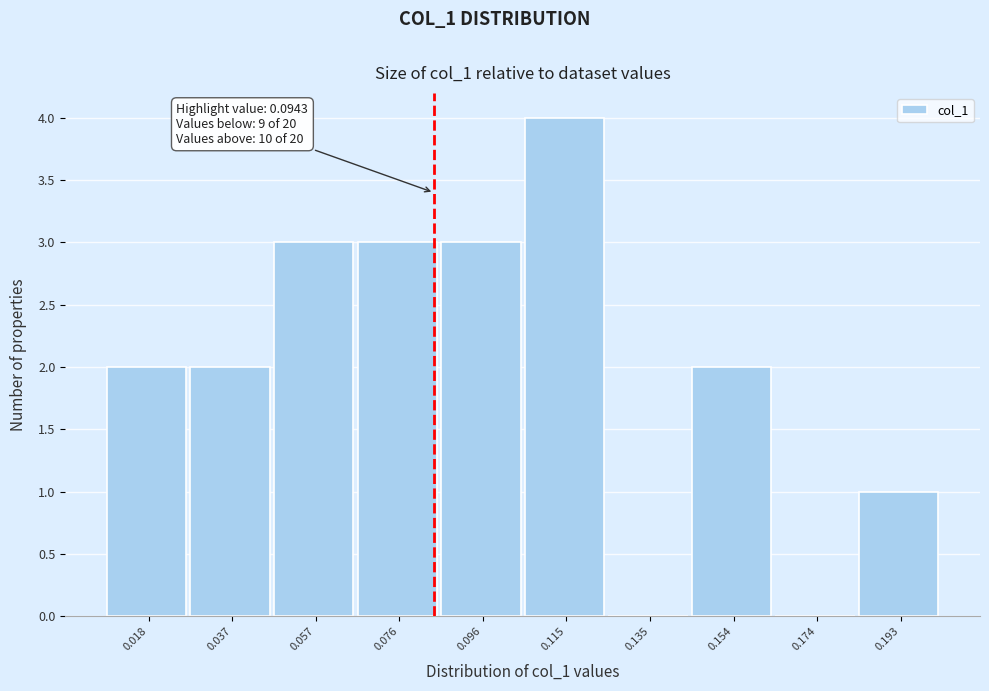

Reading left to right, extract all data points from this chart.

0.018=2	0.037=2	0.057=3	0.076=3	0.096=3	0.115=4	0.135=0	0.154=2	0.174=0	0.193=1